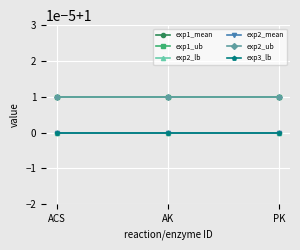

How many lines are shown in the chart?

6